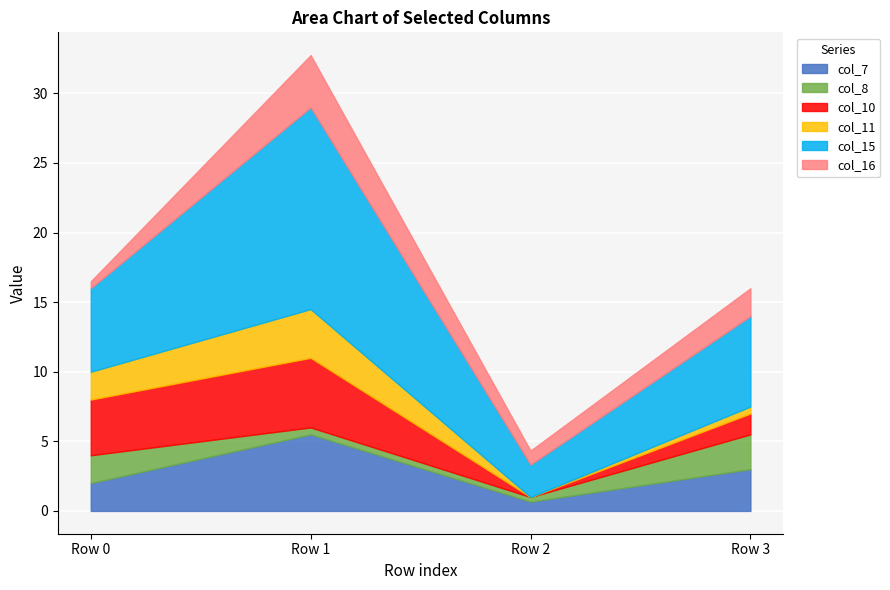

What is the sum of the col_10 values at Row 1 and Row 2?

5.0